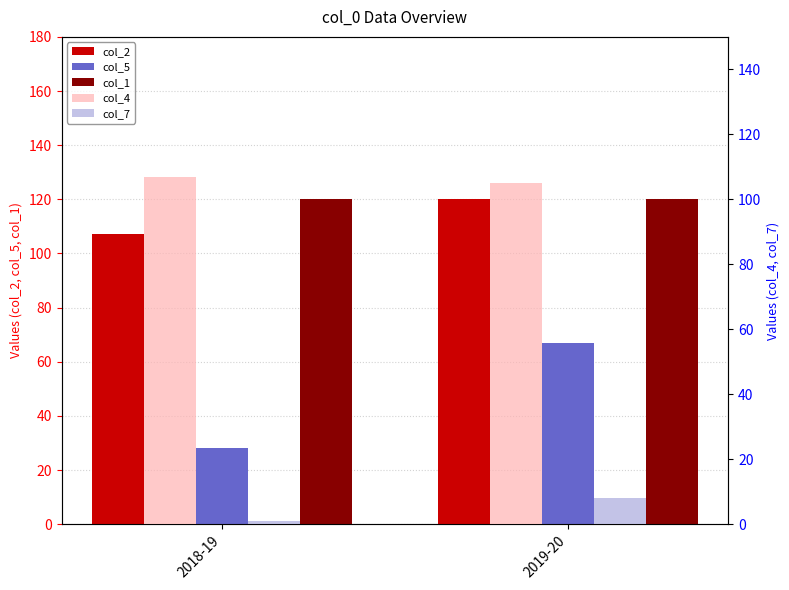

Reading right to left, extract all data points from this chart.

col_2: 2019-20=120	2018-19=107
col_5: 2019-20=67	2018-19=28
col_1: 2019-20=120	2018-19=120
col_4: 2019-20=105	2018-19=107
col_7: 2019-20=8	2018-19=1